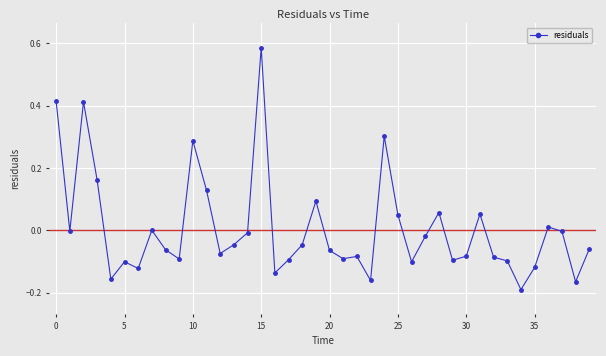

What is the difference between the maximum and minimum values?

0.8